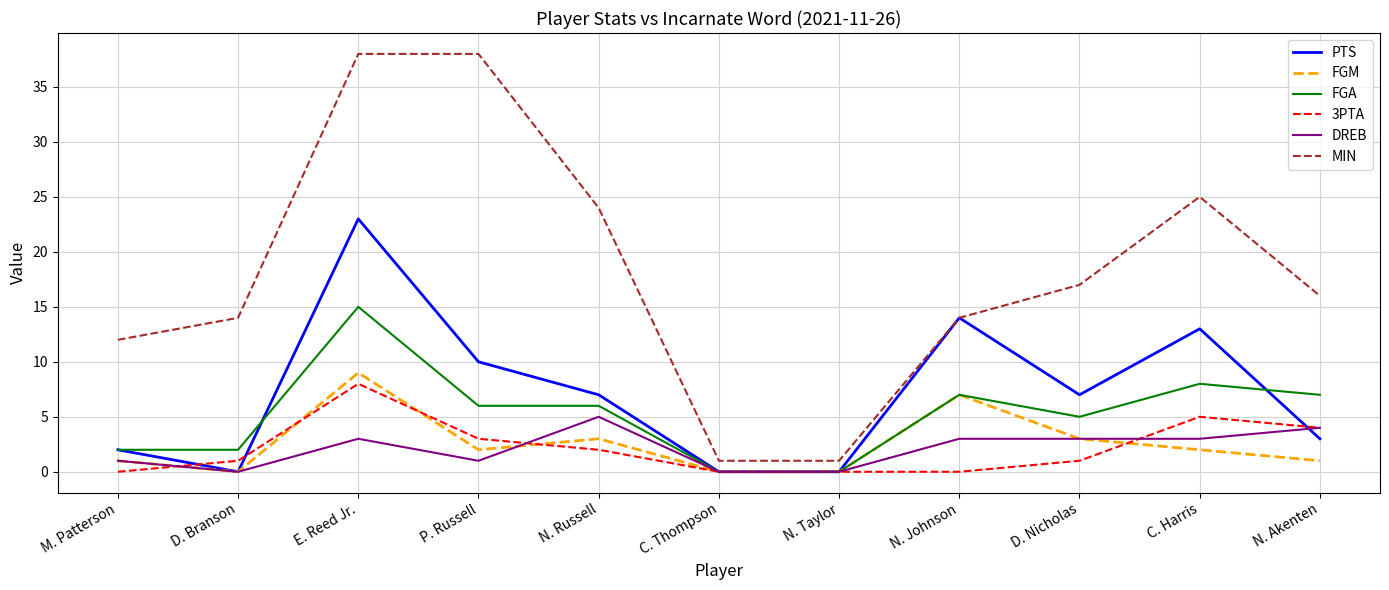

How many interior local peaks does the FGM series have?

3